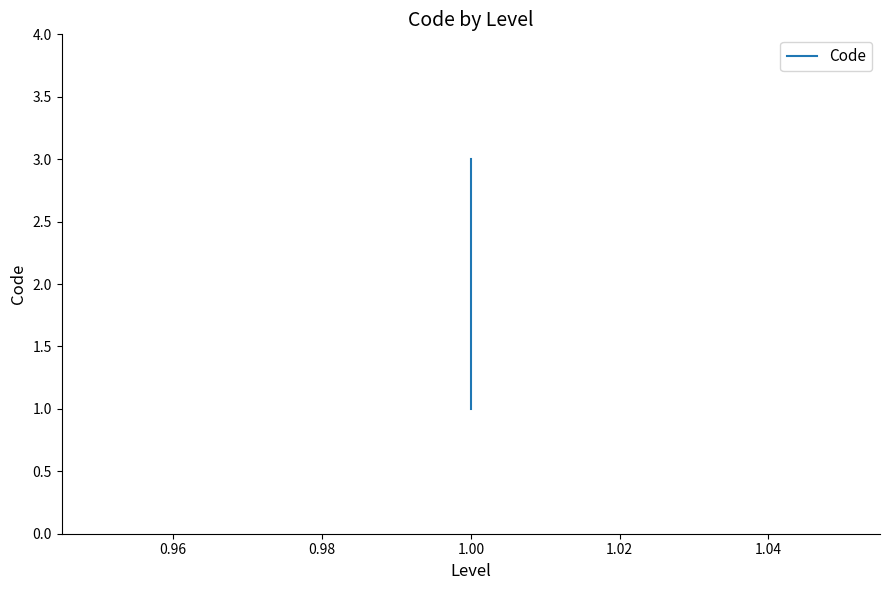

Is this an area chart (filled region under the line)?

No